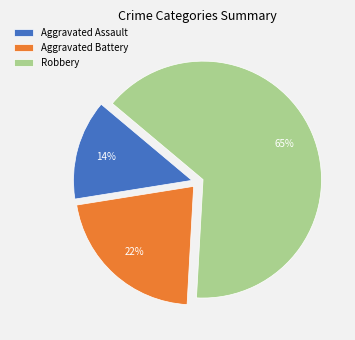

What percentage is the Aggravated Battery slice, to the nearest percent?

22%